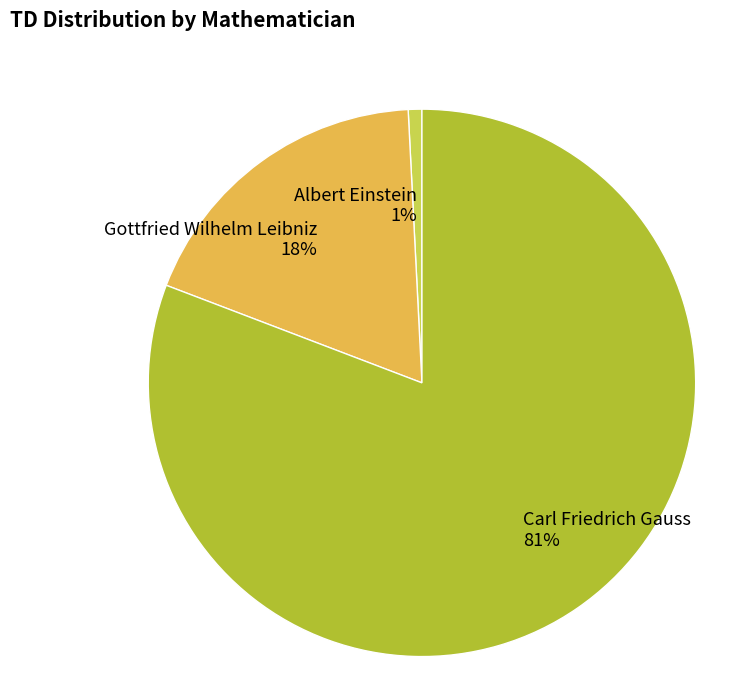

Is Carl Friedrich Gauss the majority of the pie?

Yes